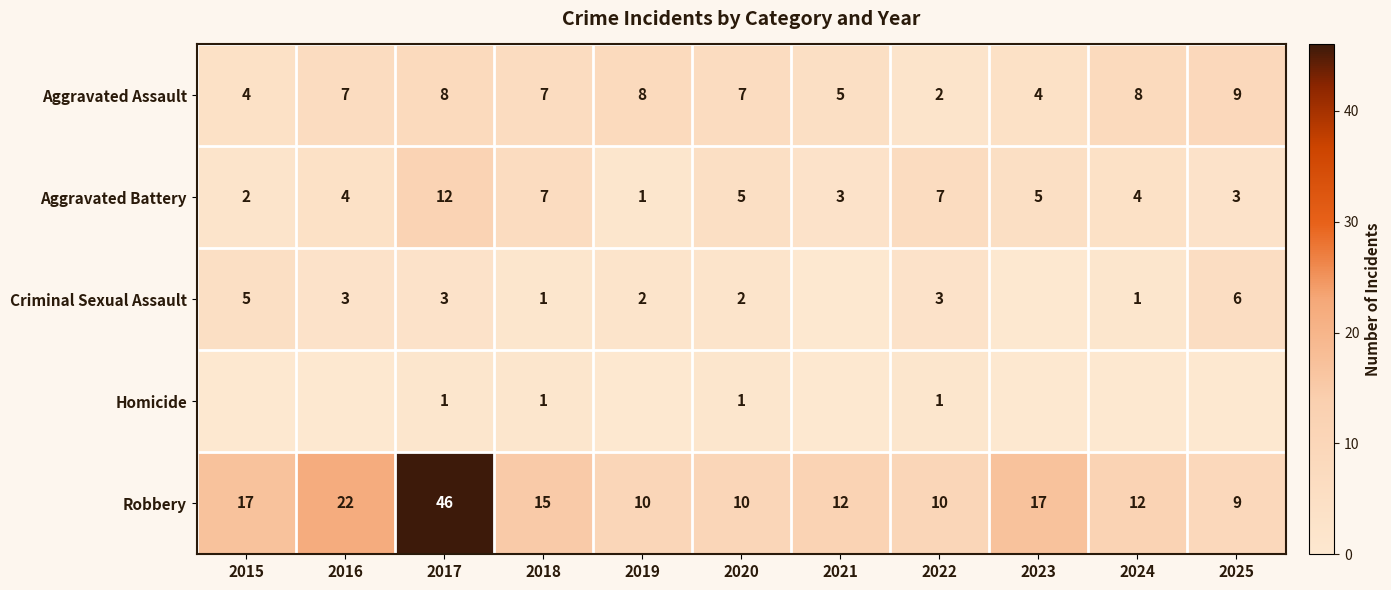

At which label does Robbery first exceed 12?

2015